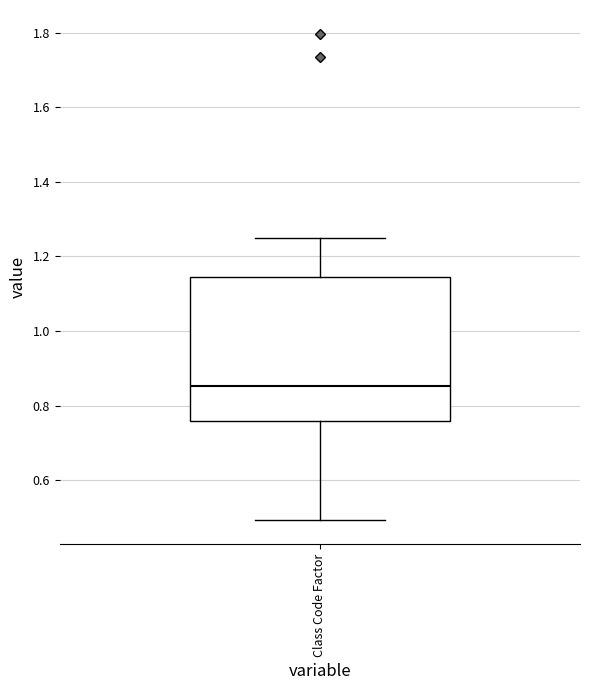

Transcribe this box plot: give where the median line is, the range the box spans, and where the two whiskers end, as read against the y-axis. The values are not printed on the chart, so give them approximately, as read against the axis.

median 0.86, box 0.76 to 1.14, whiskers 0.50 to 1.26